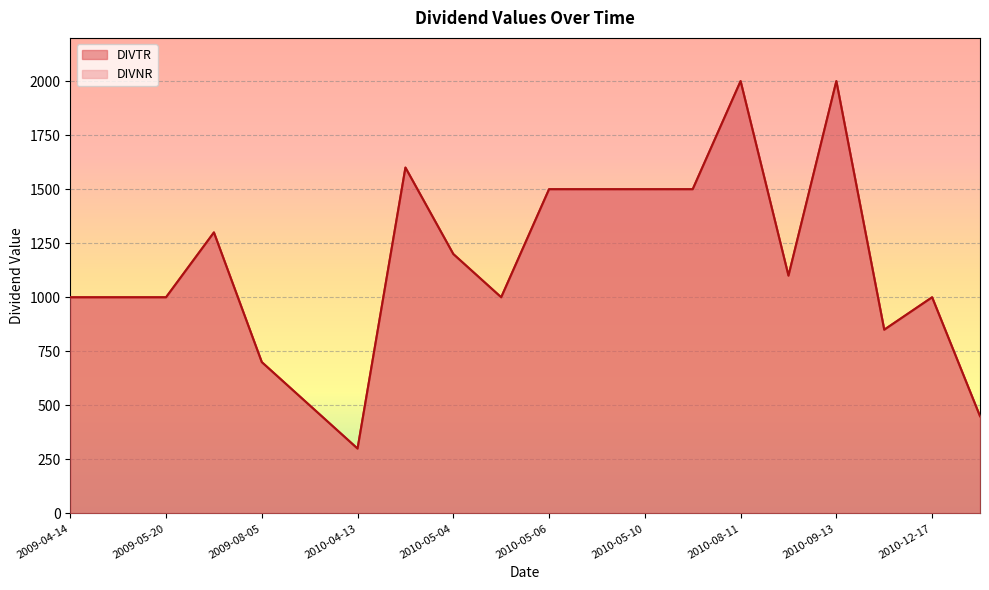

How many categories are shown in the chart?

20